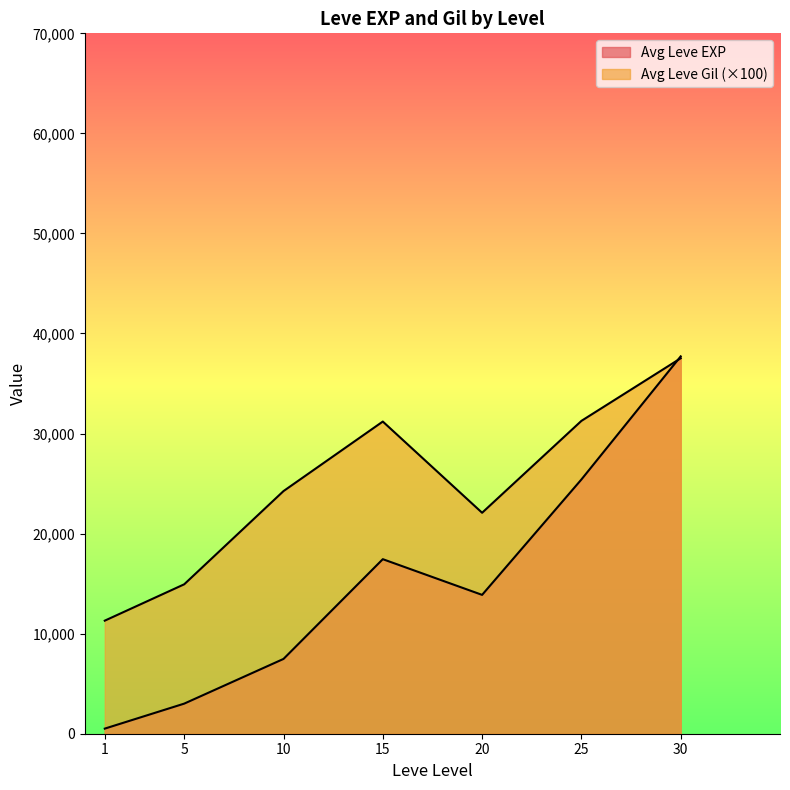

How many lines are shown in the chart?

2